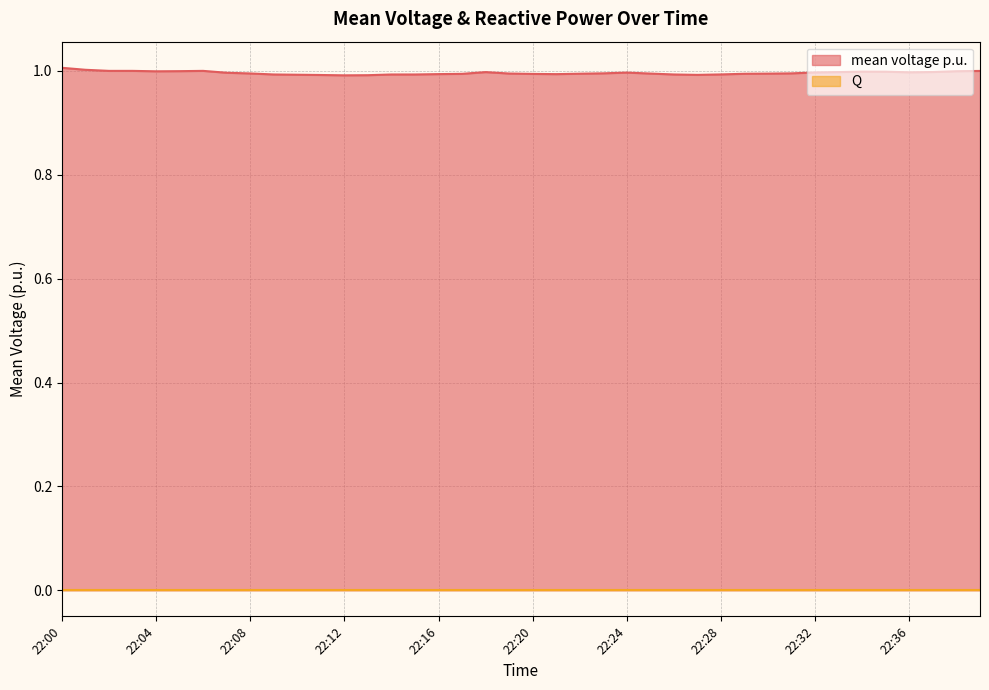

Which category has the lowest value across all series?

22:12